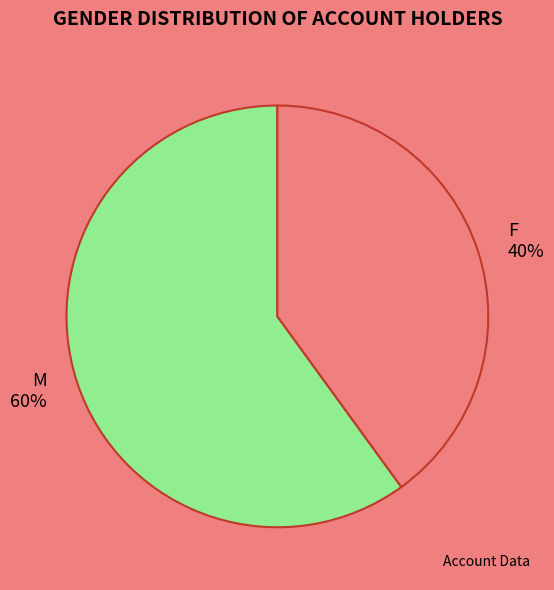

How many segments does this pie chart have?

2